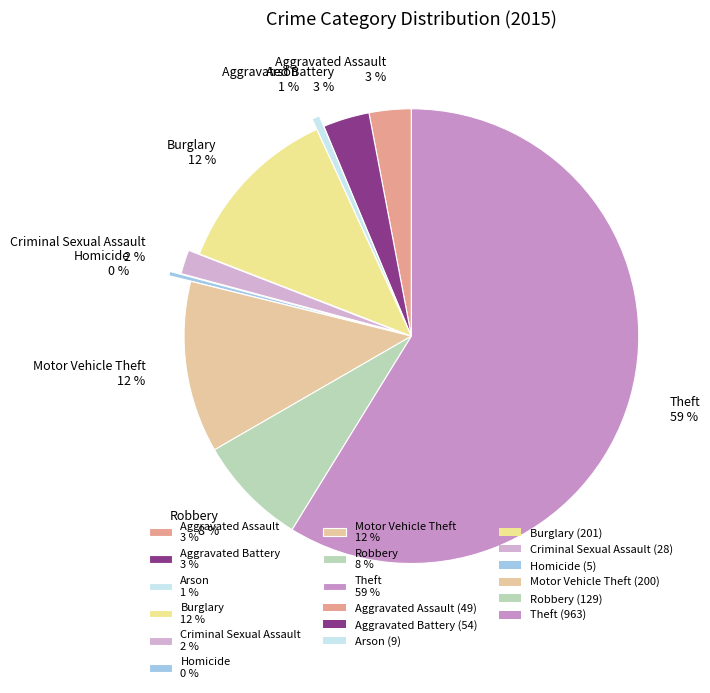

How many slices are in this pie chart?

9